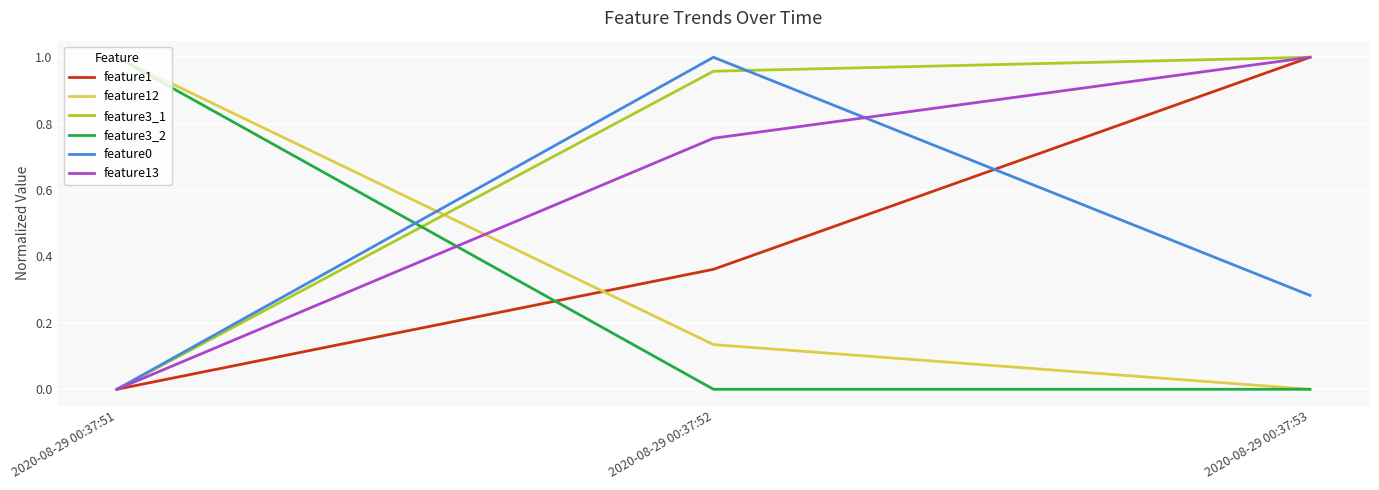

At which label does feature1 reach its minimum?

2020-08-29 00:37:51